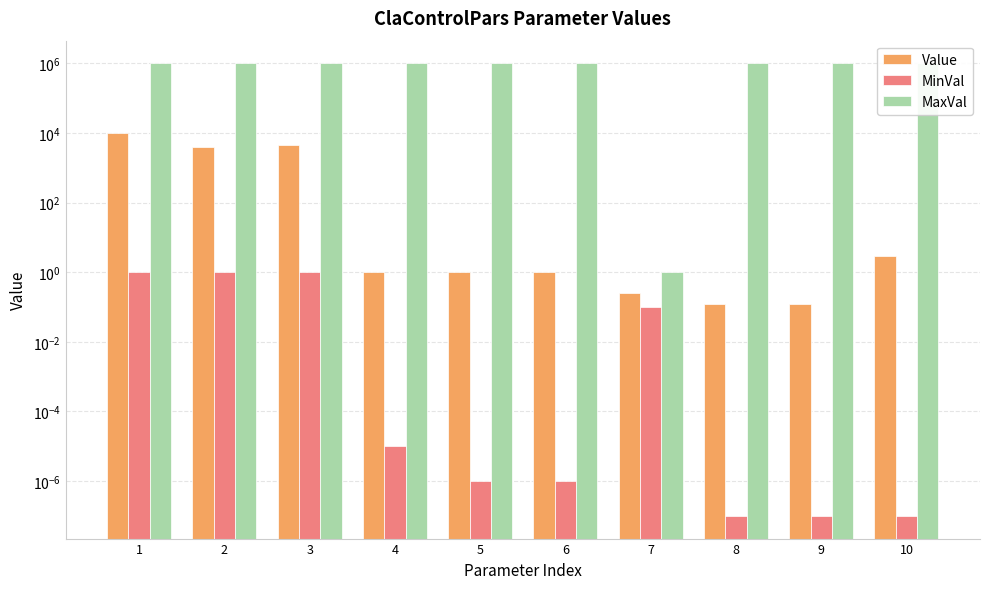

Rank the series by their maximum value, from highest to lowest.

MaxVal, Value, MinVal